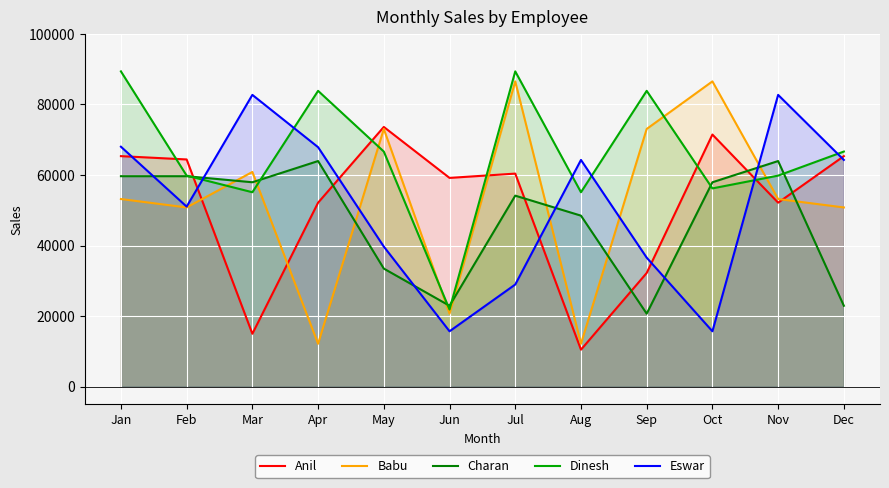

The value of Charan at Jul is 54141. True or false?

True